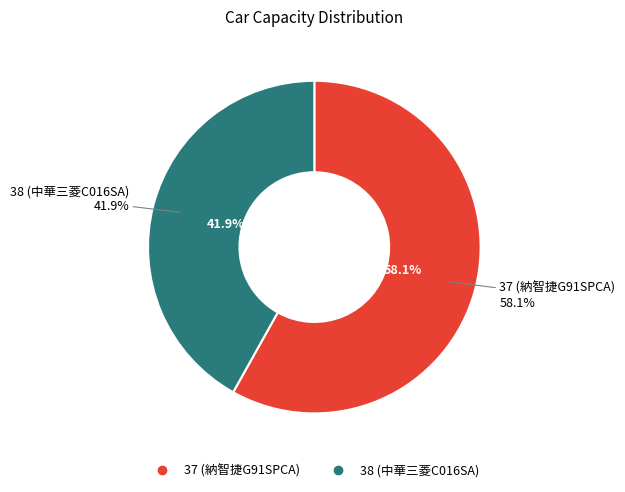

How much of the chart is everything except 37 (納智捷G91SPCA)?

41.9%